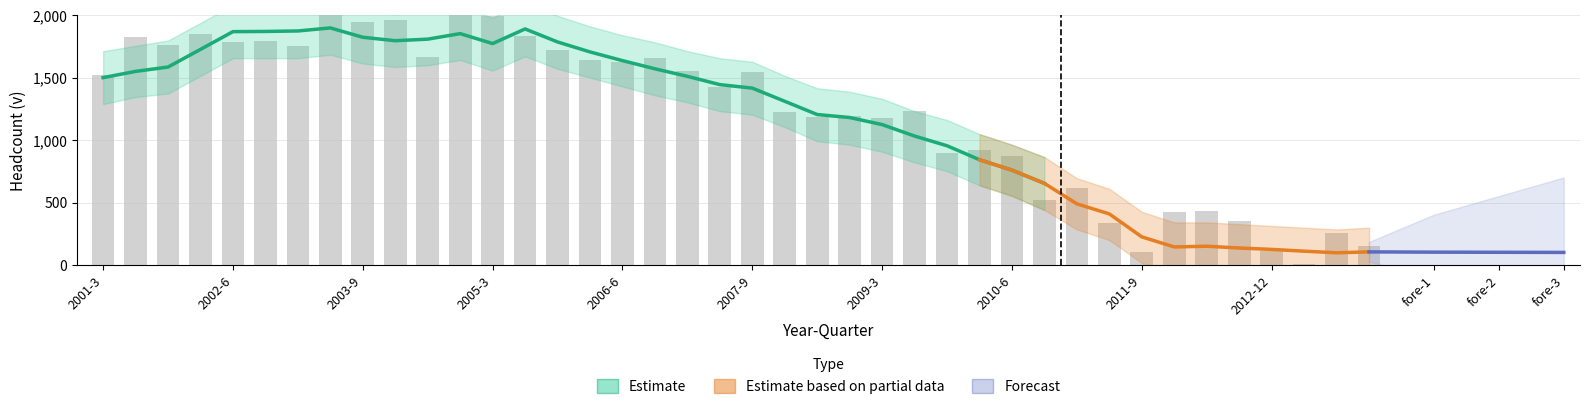

How many data points are less than 1520?

20